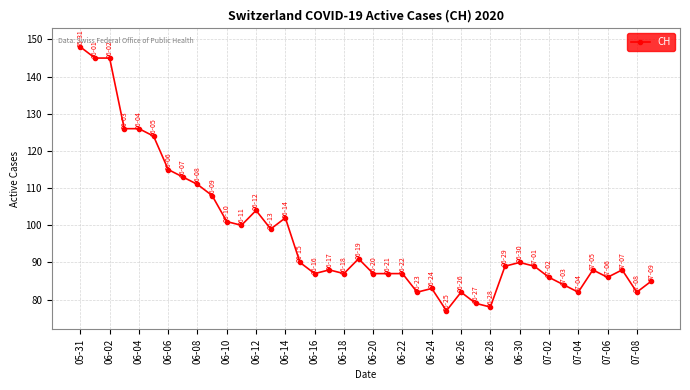

True or false: the data has more than 2 interior local peaks.

True